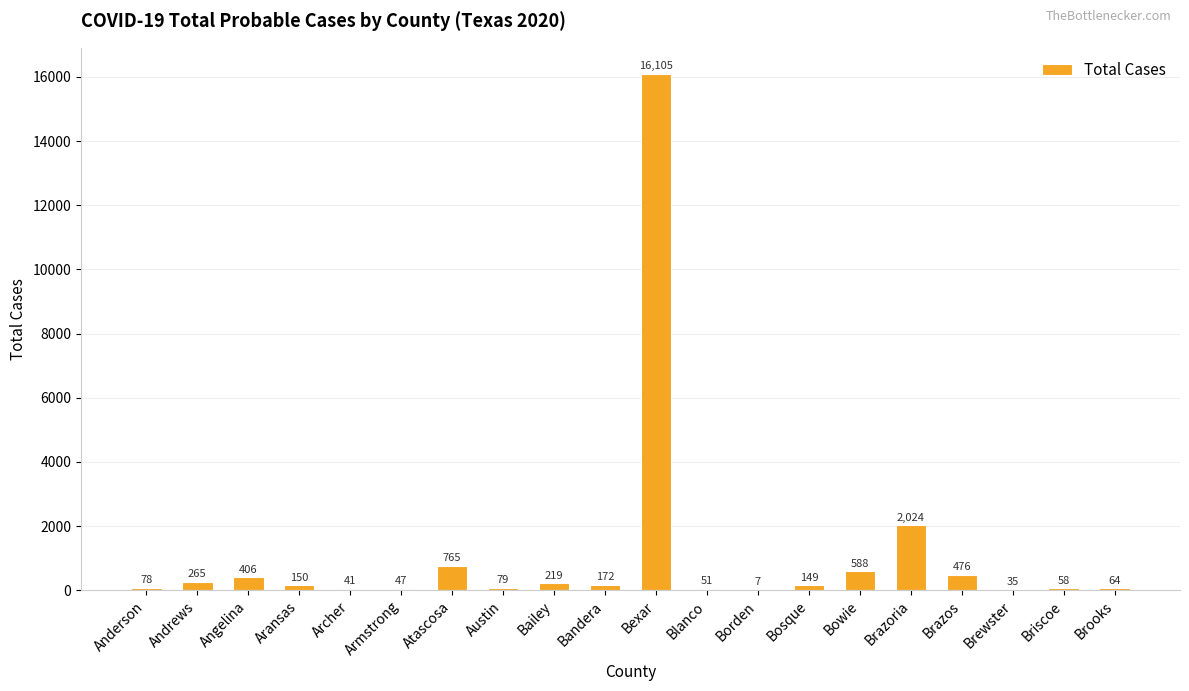

Reading left to right, transcribe all the data shown in this chart.

Anderson=78	Andrews=265	Angelina=406	Aransas=150	Archer=41	Armstrong=47	Atascosa=765	Austin=79	Bailey=219	Bandera=172	Bexar=16105	Blanco=51	Borden=7	Bosque=149	Bowie=588	Brazoria=2024	Brazos=476	Brewster=35	Briscoe=58	Brooks=64